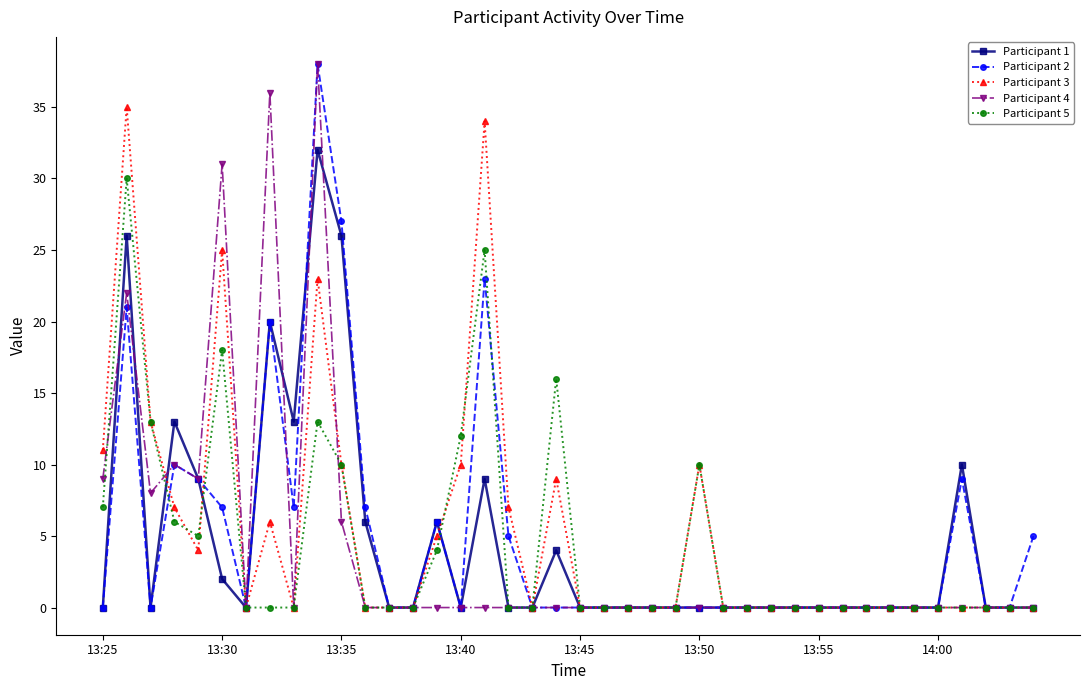

At how many categories does at least one series exceed 28?

5